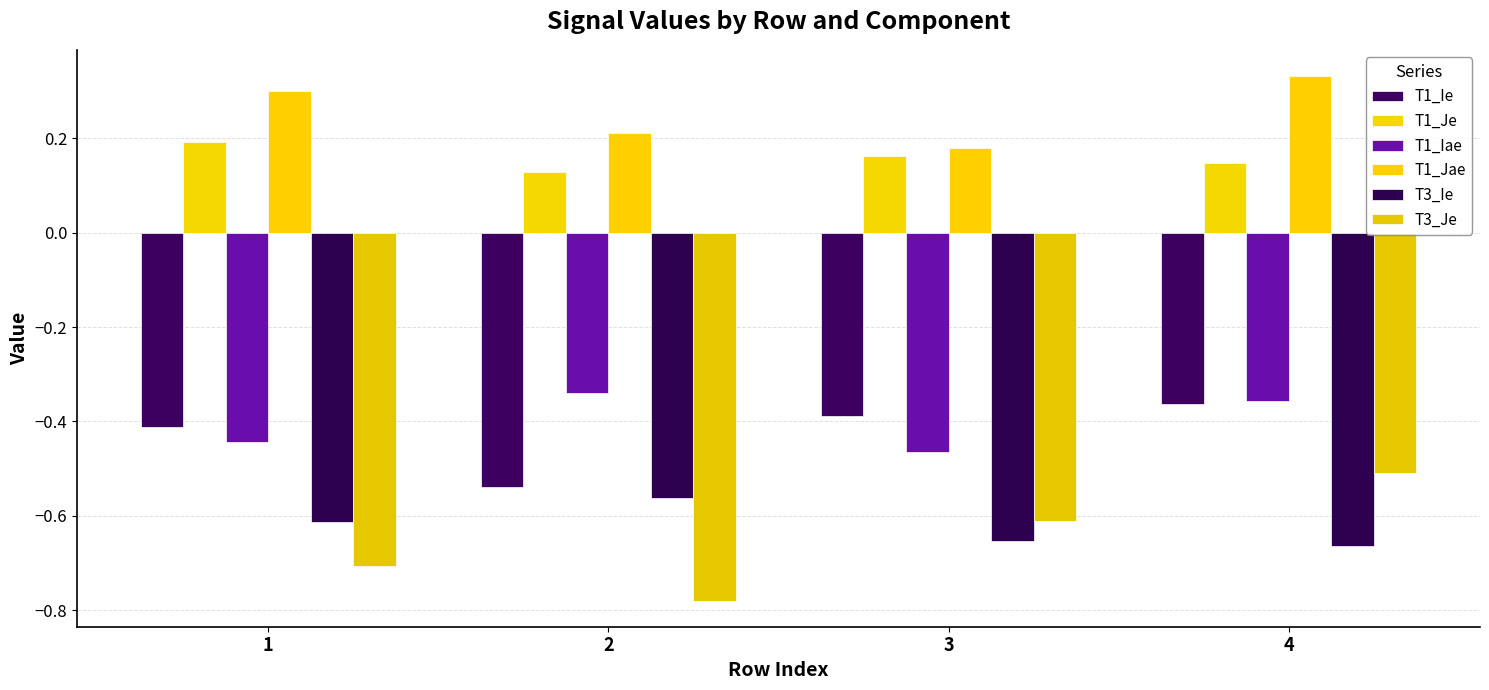

Does the chart contain stacked bars?

No